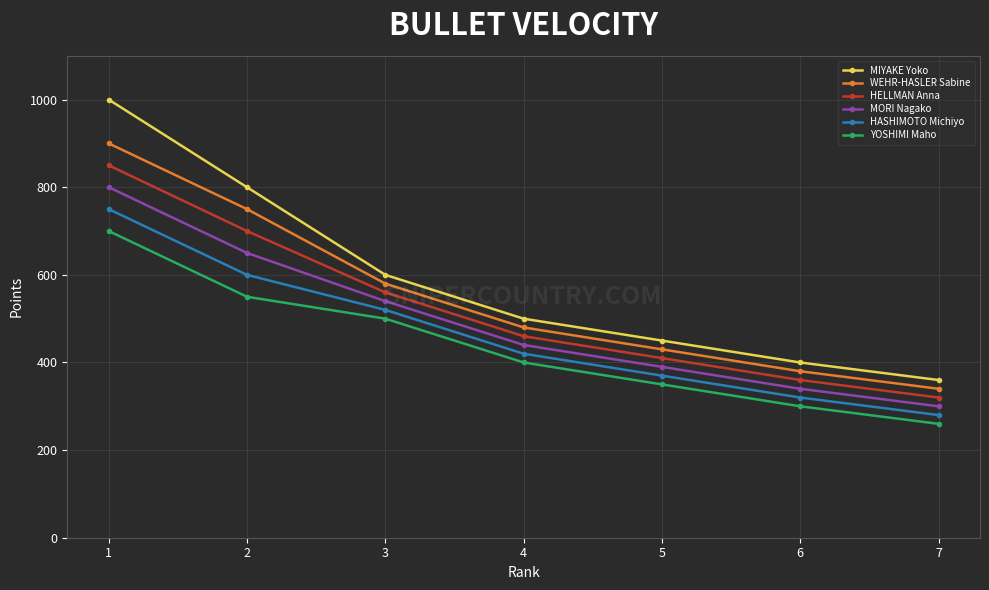

Is the value of MIYAKE Yoko at 6 greater than the value of YOSHIMI Maho at 3?

No